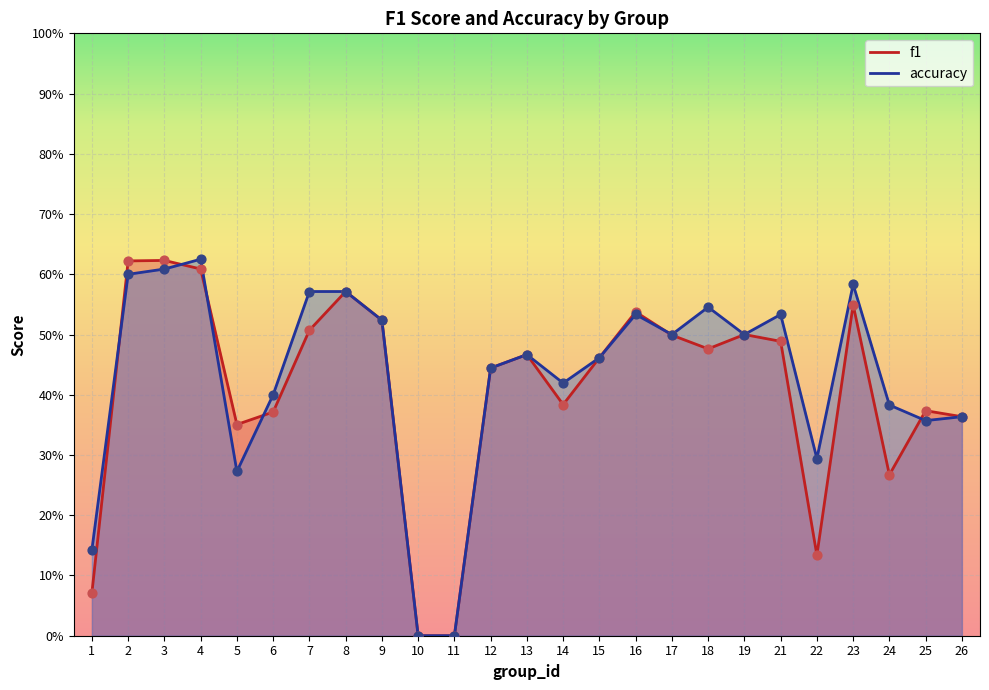

Which series has the largest Y range (max minus min)?

accuracy